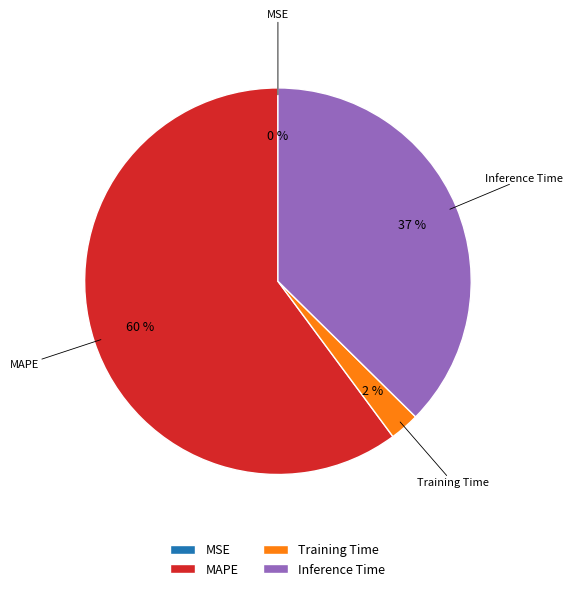

Is there a majority slice in this chart?

Yes